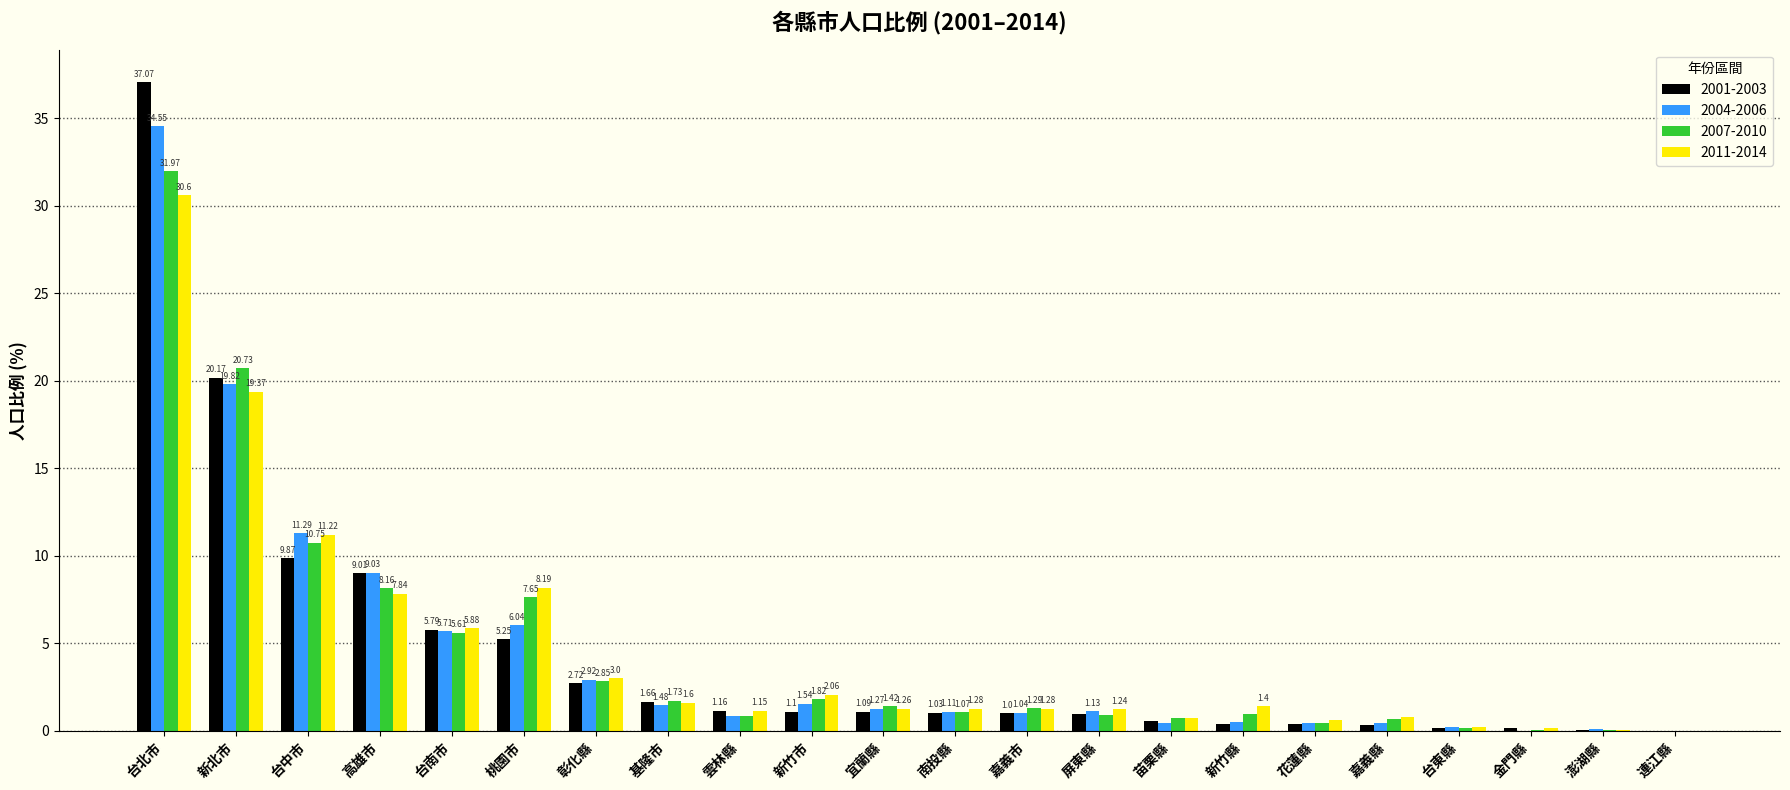

At which label does 2007-2010 reach its peak?

台北市